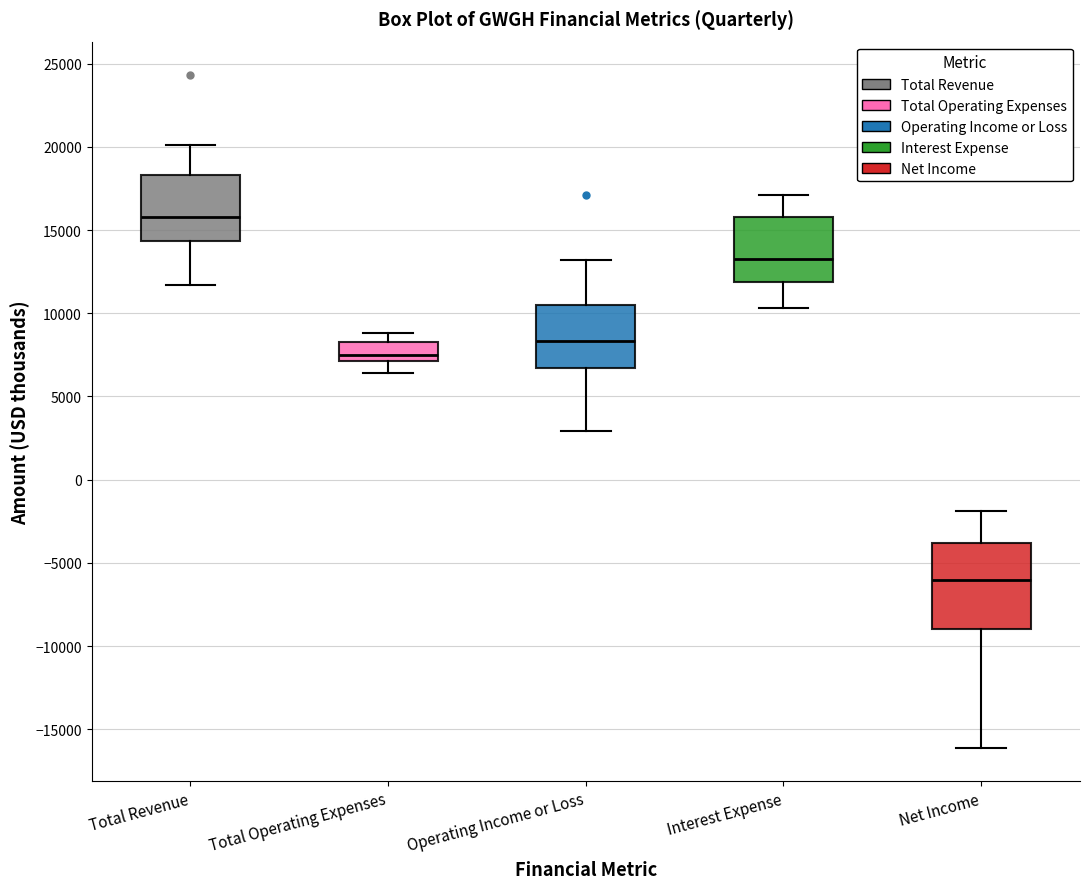

Where is the lower edge of the box for Total Revenue on the y-axis? The values are not printed on the chart, so give them approximately, as read against the axis.

14500